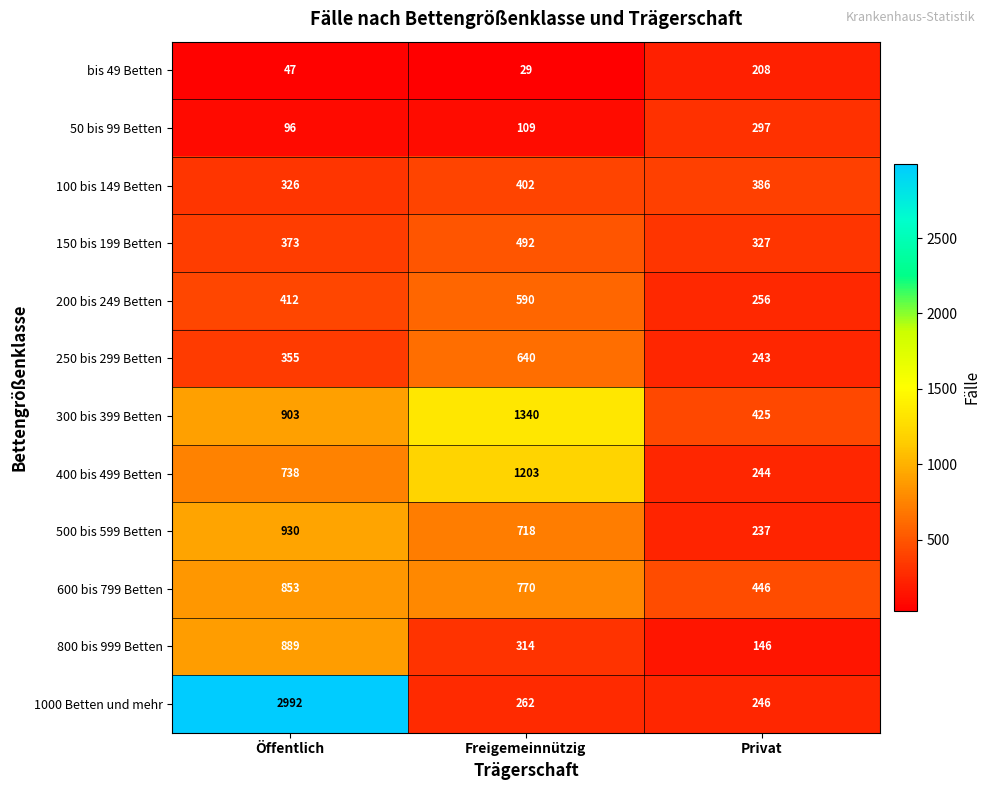

Which series has the largest range (max minus min)?

1000 Betten und mehr